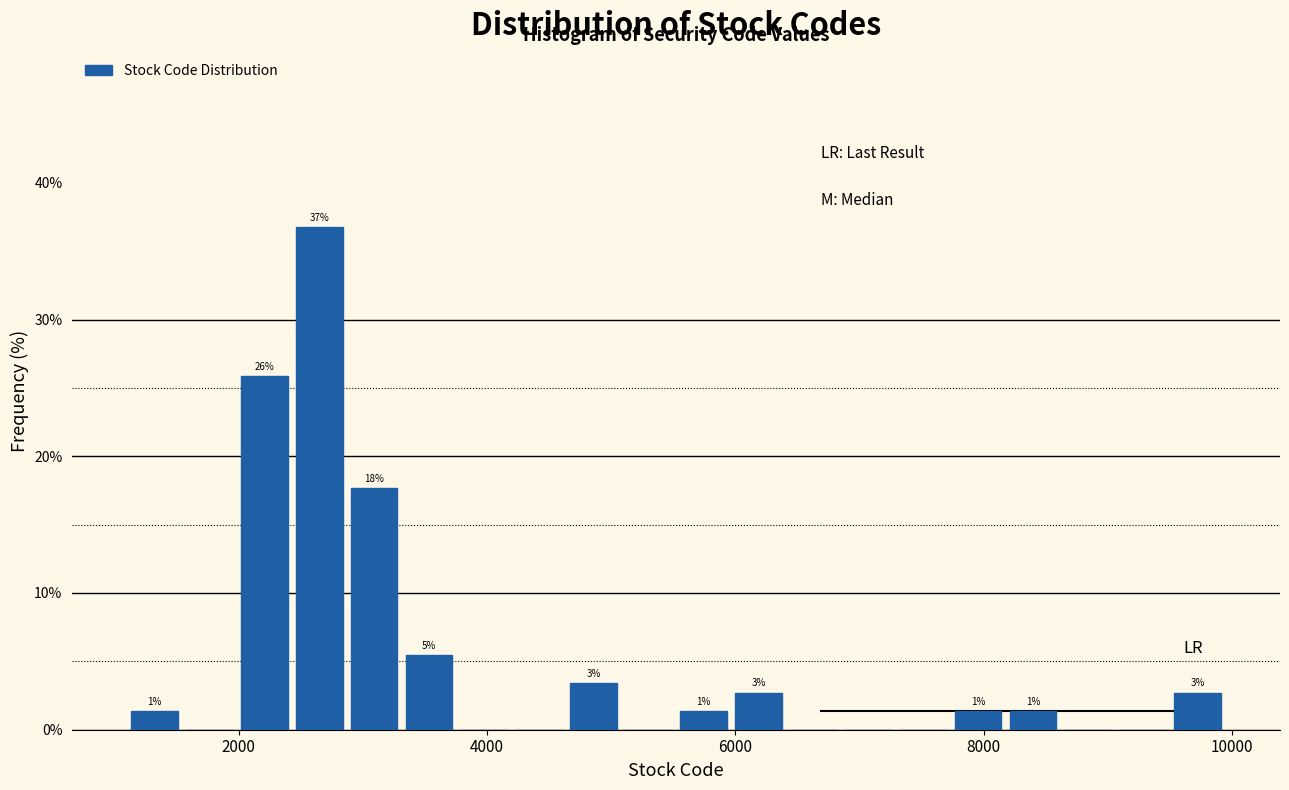

Read against the x-axis, roughly where is the centre of the tallest bar?

2600